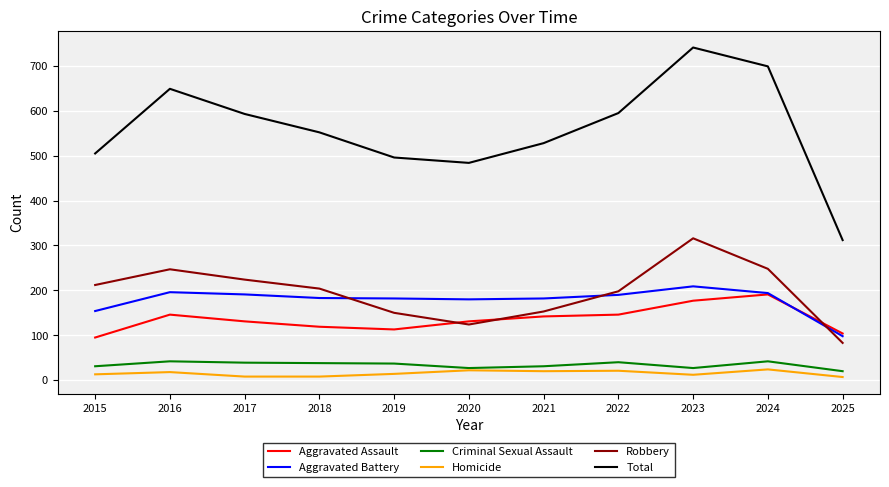

True or false: Aggravated Battery and Criminal Sexual Assault intersect in this chart.

False